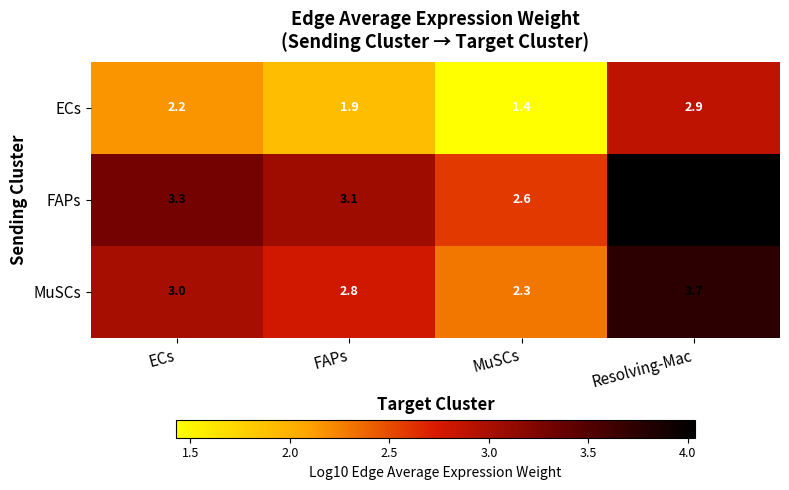

Which series has the largest total across all categories?

FAPs